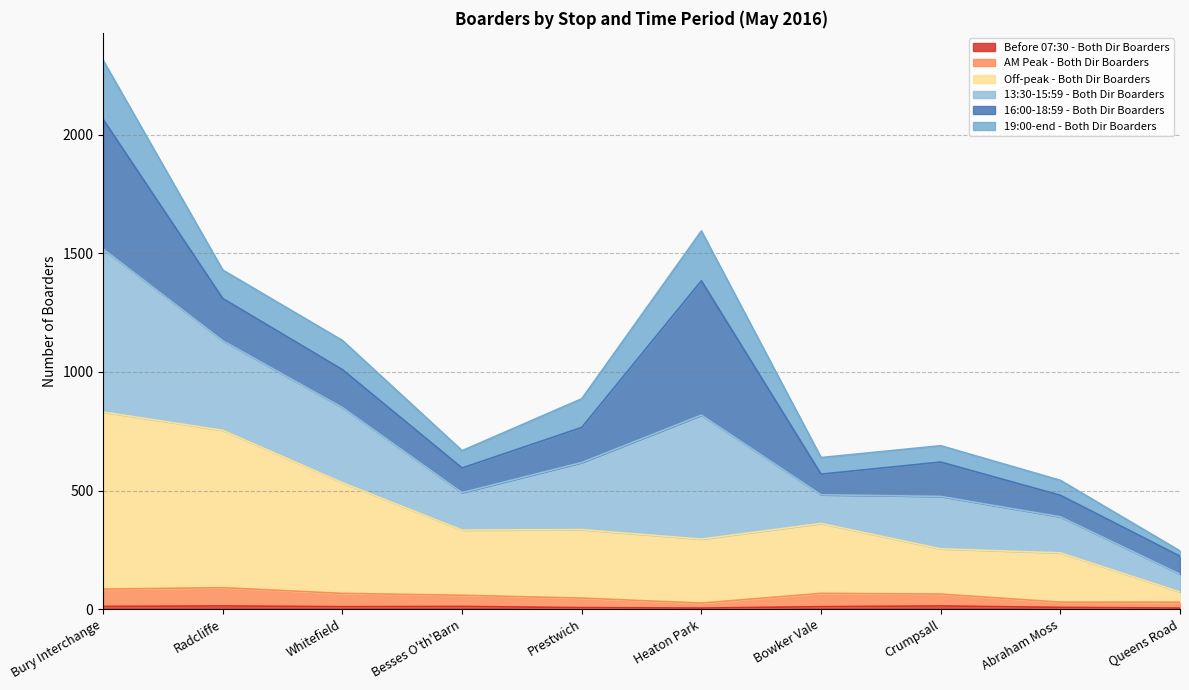

True or false: Before 07:30 - Both Dir Boarders and Off-peak - Both Dir Boarders cross at least once.

False